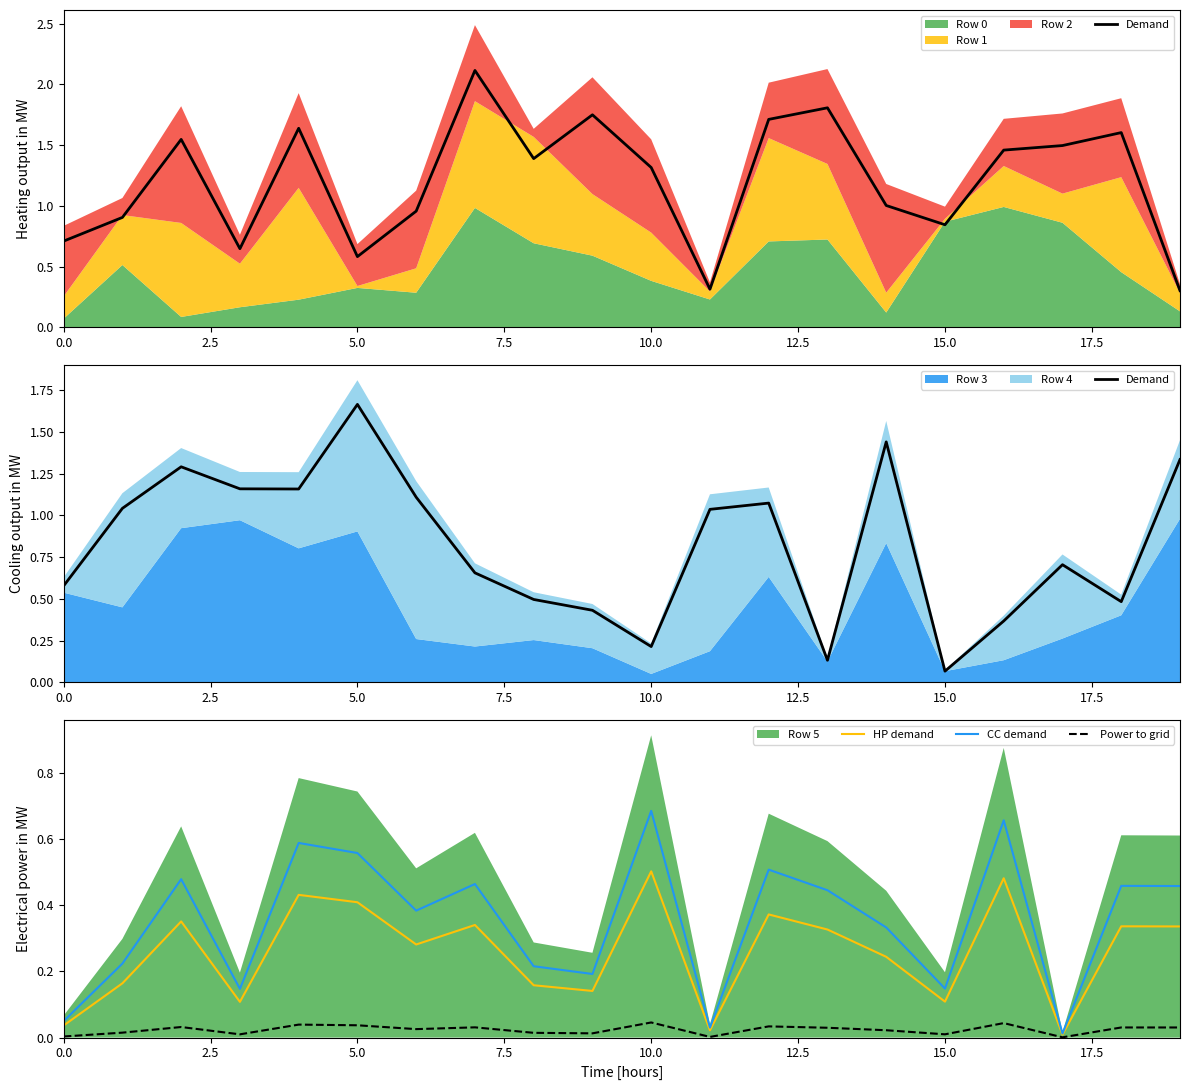

Is it true that CC demand equals 0.2 at 5.0?

False